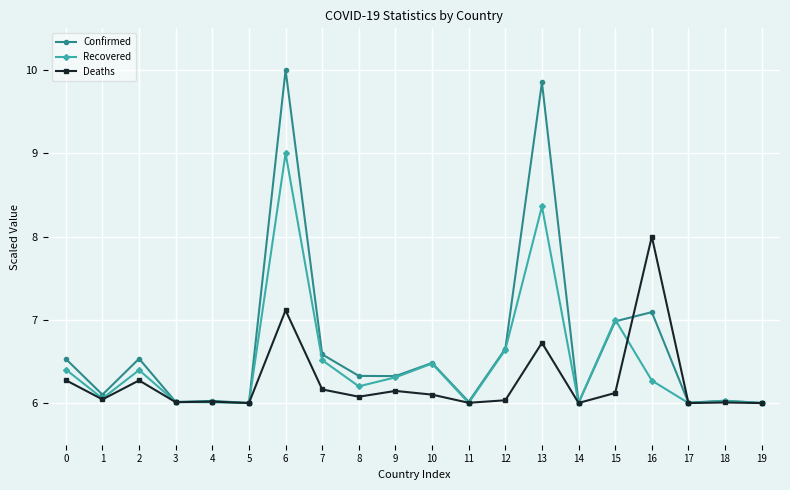

The value of Recovered at 3 is 6.0. True or false?

True